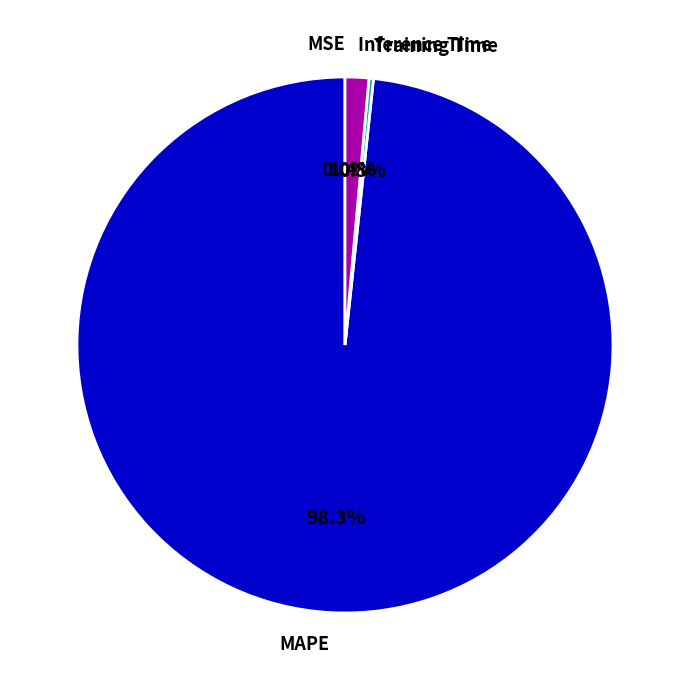

Is there any slice that represents more than half of the pie?

Yes